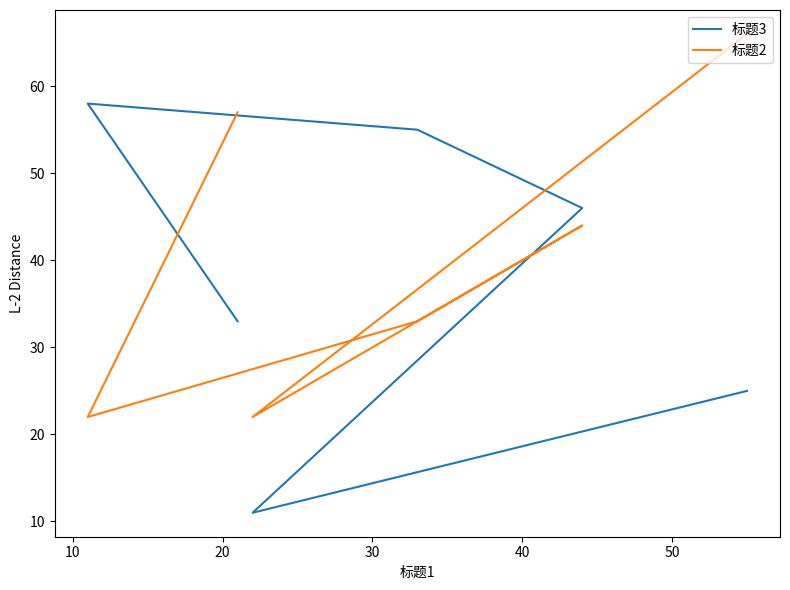

What is the spread (max minus min) of values at 50?

41